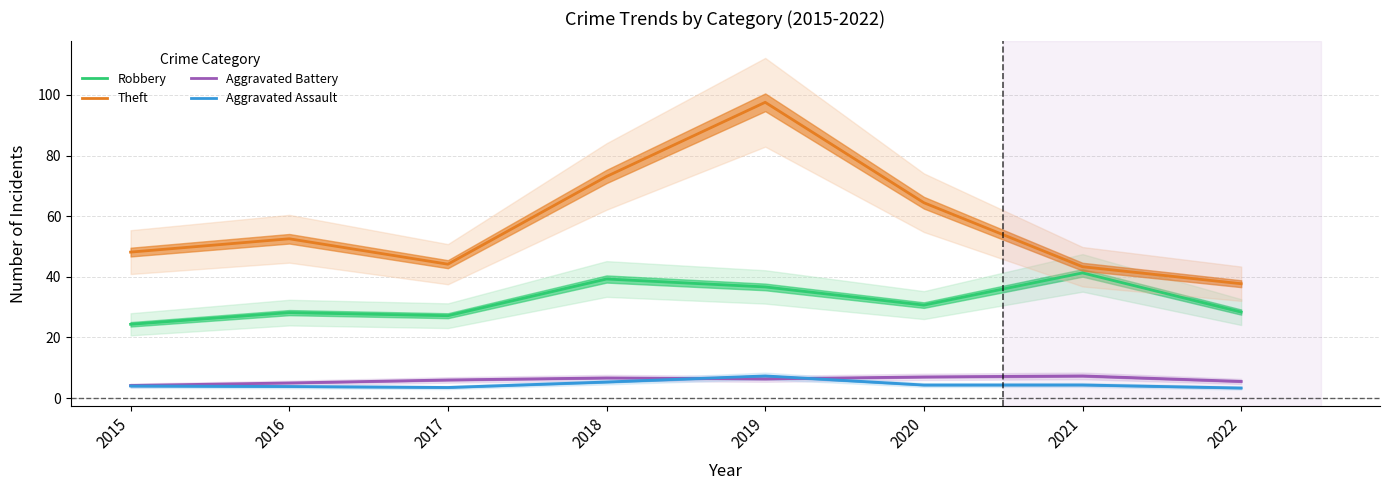

What is the lowest value of the Aggravated Assault series?

3.3